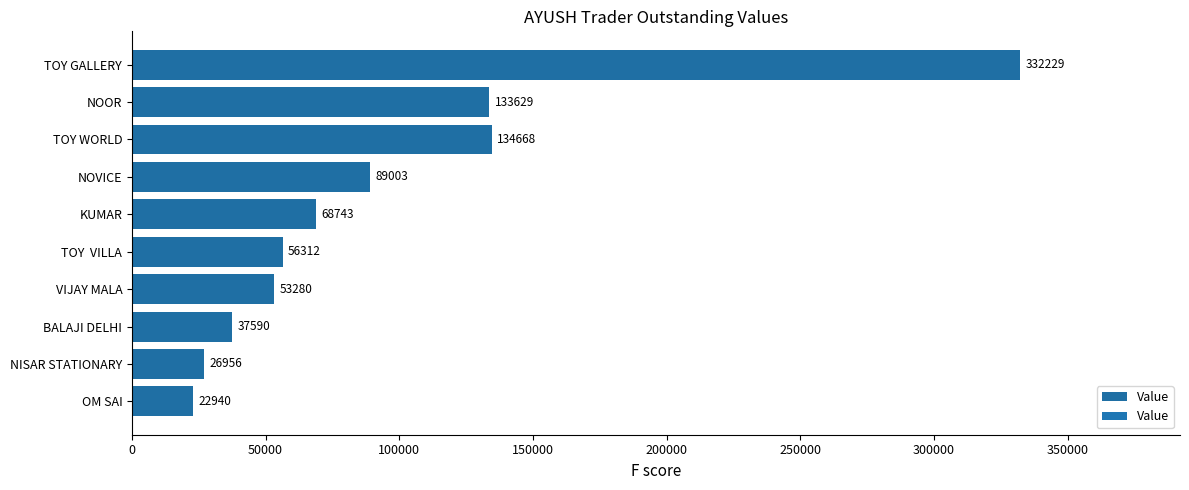

Reading top to bottom, list all the values displayed in this chart.

TOY GALLERY=332229	NOOR=133629	TOY WORLD=134668	NOVICE=89003	KUMAR=68743	TOY  VILLA=56312	VIJAY MALA=53280	BALAJI DELHI=37590	NISAR STATIONARY=26956	OM SAI=22940